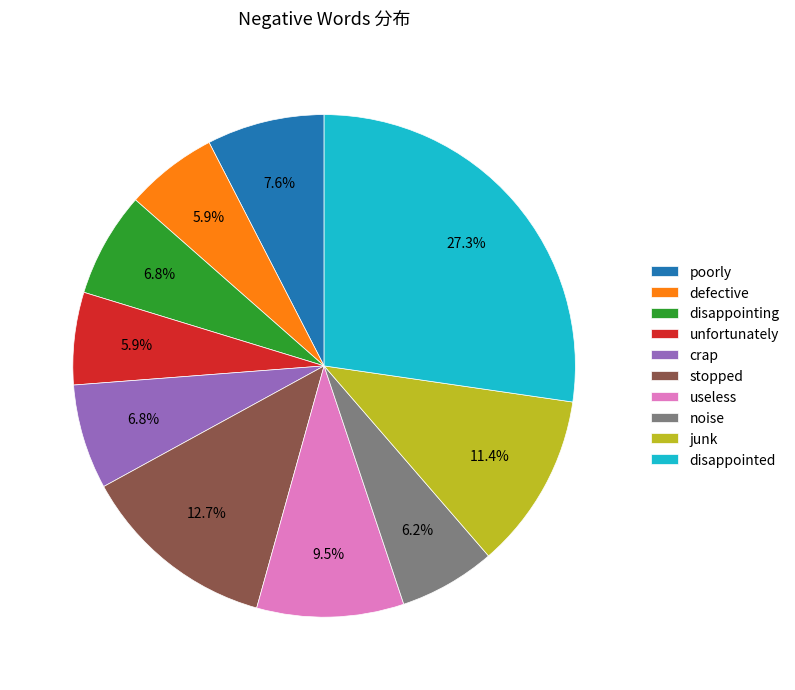

Does stopped account for over 50% of the chart?

No